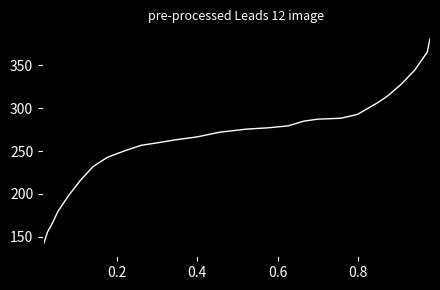

Does the chart have visible grid lines?

No